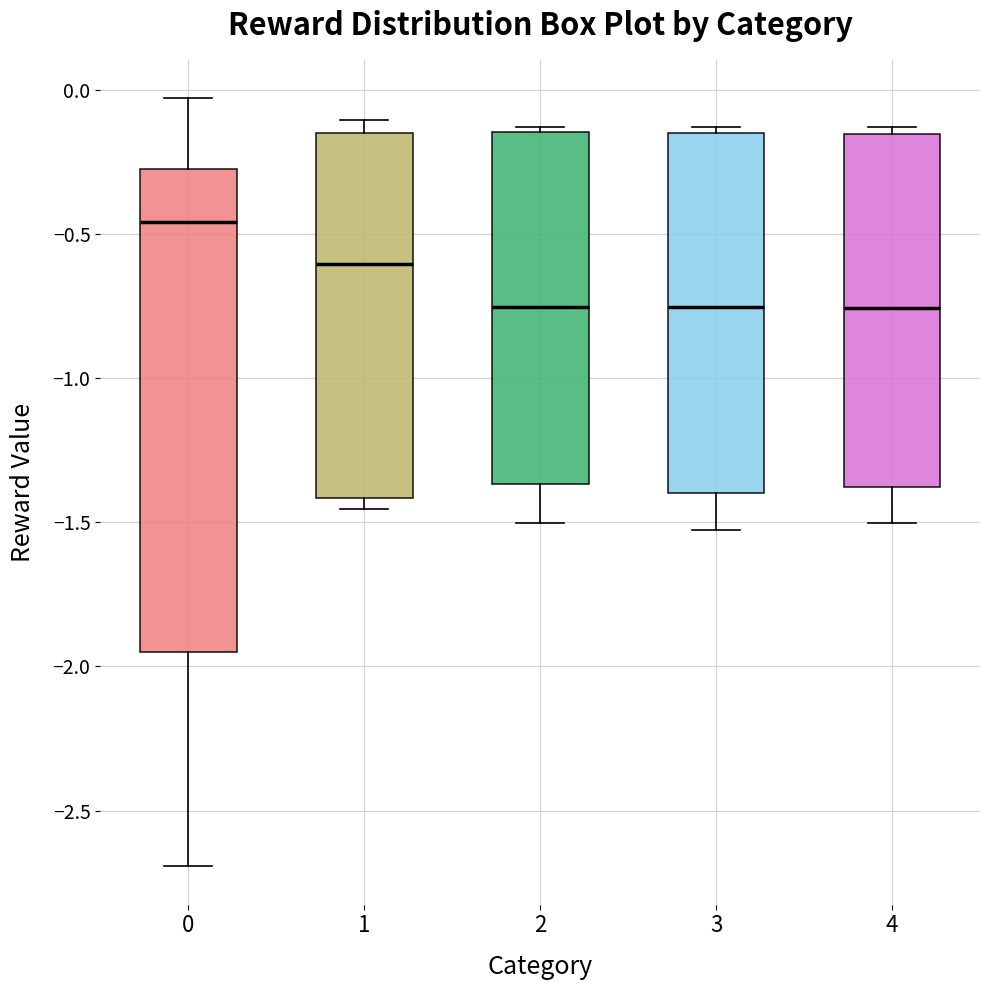

Comparing the boxes themselves (not the whiskers), which one is the tallest?

0